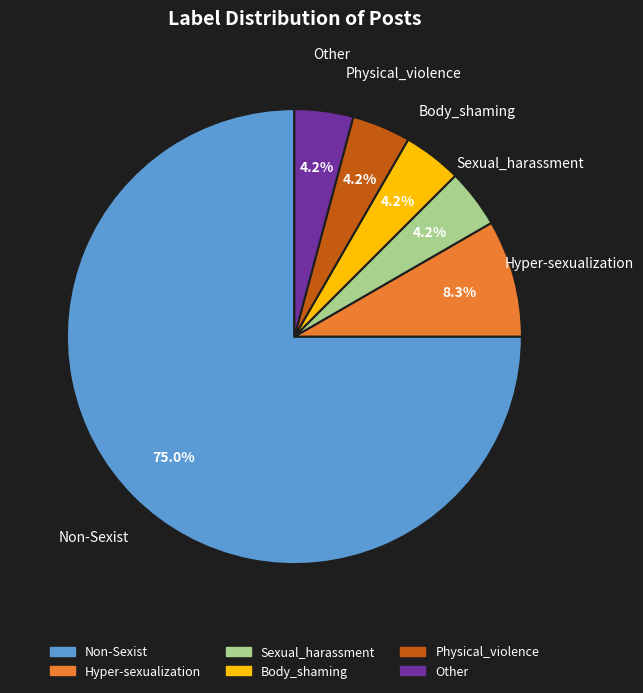

Which slice is the largest?

Non-Sexist